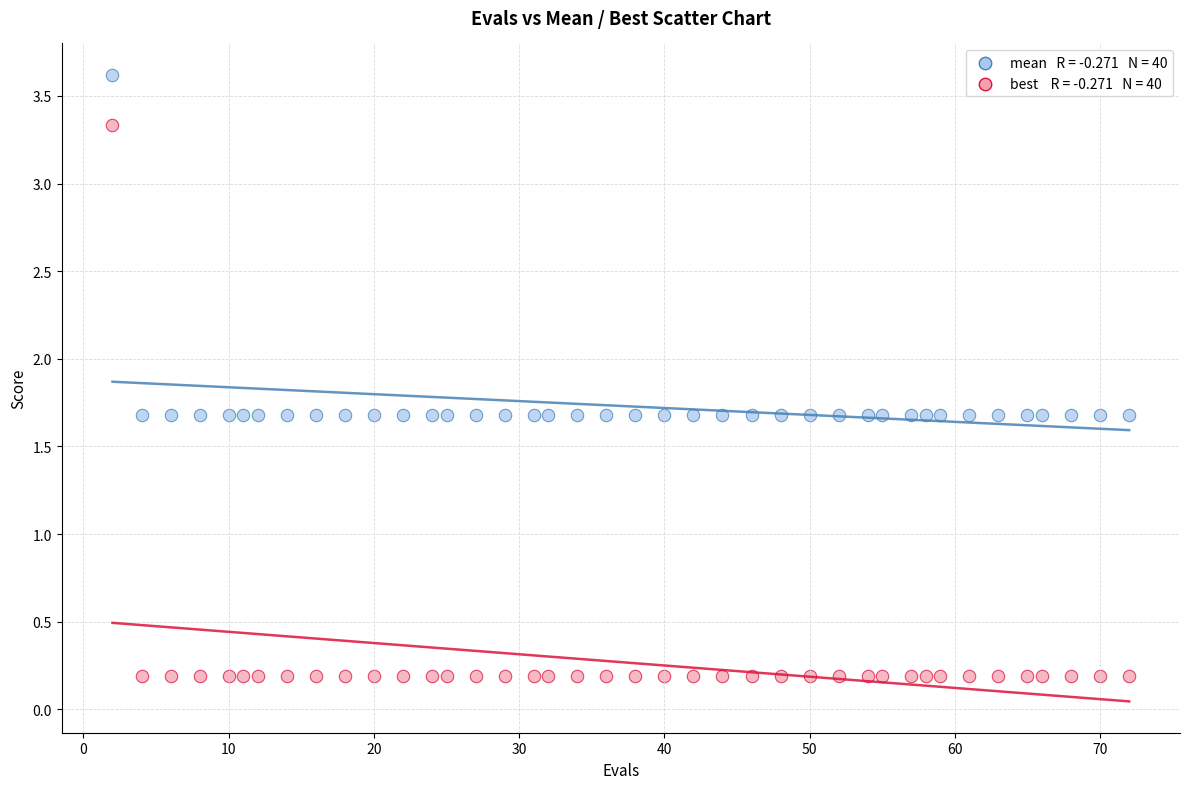

Across all data points, what is the range of X values (max minus min)?

70.0